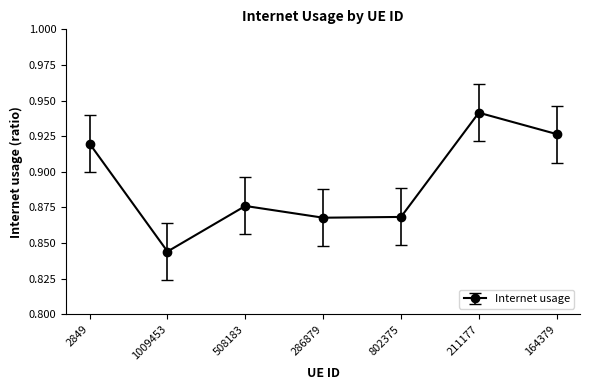

At which label is the value closest to 0?

1009453